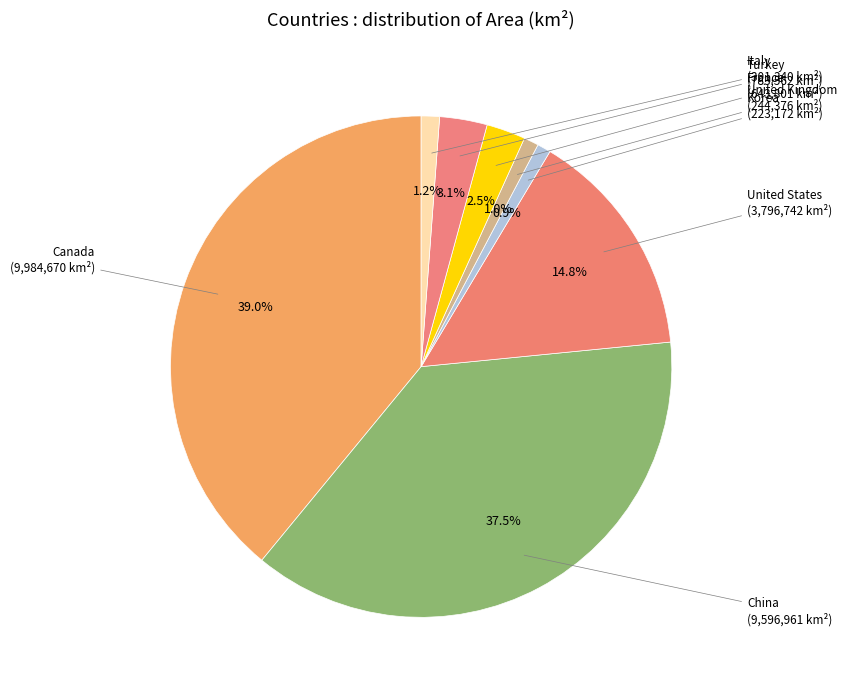

Which category has the smallest portion of the pie?

Korea